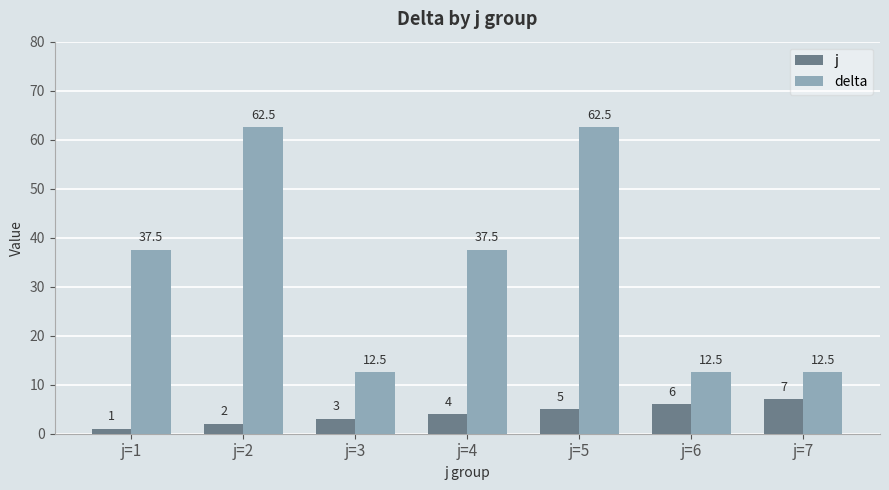

The j series shows 6.0 at j=6. True or false?

True